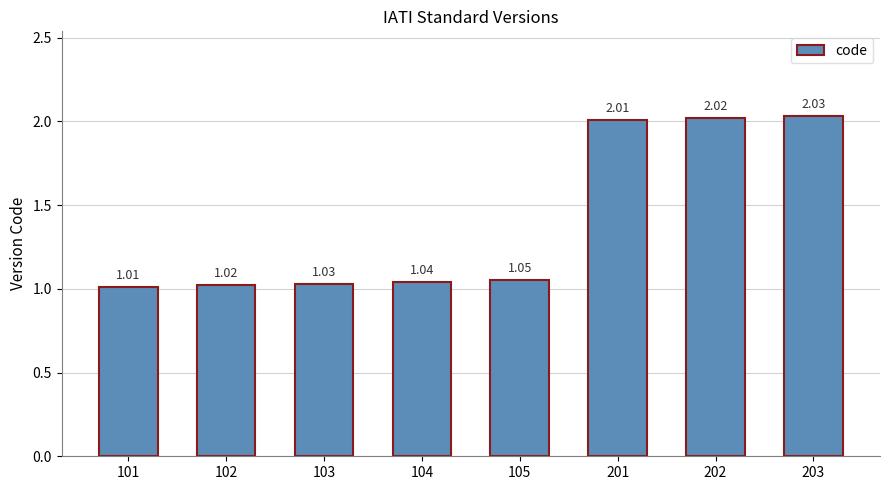

Rank the categories by value from highest to lowest.

203, 202, 201, 105, 104, 103, 102, 101